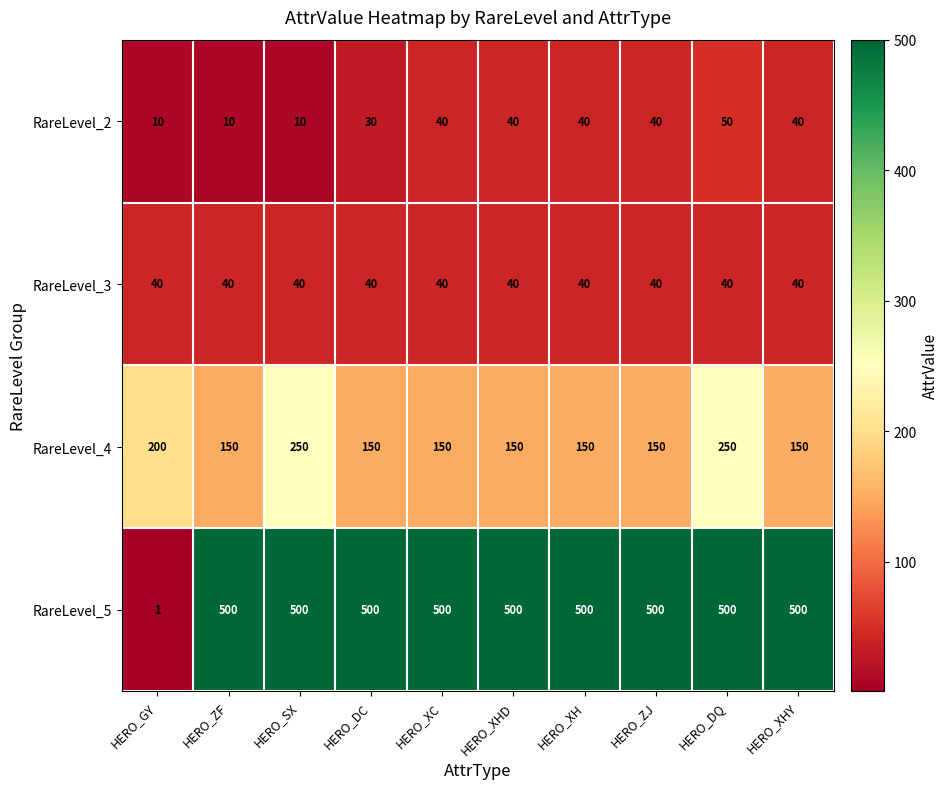

At which category is the sum across all series the highest?

HERO_DQ